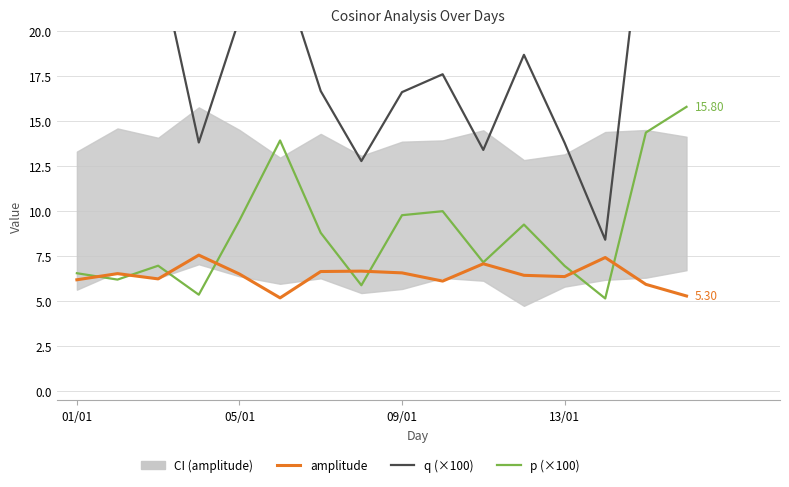

Is this an area chart (filled region under the line)?

No